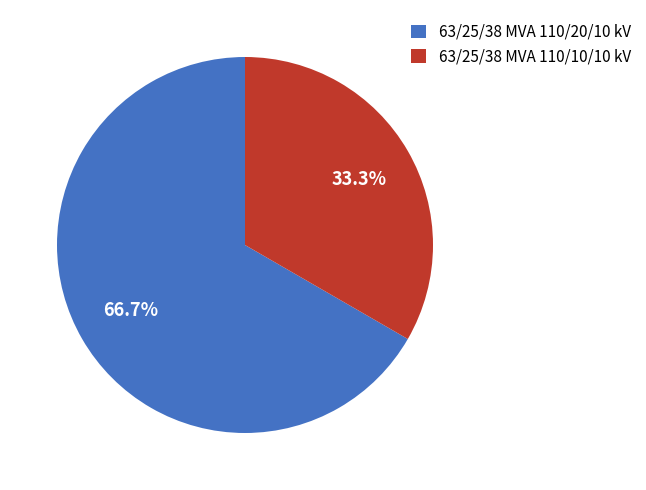

To the nearest percent, what percentage of the pie is 63/25/38 MVA 110/20/10 kV?

67%